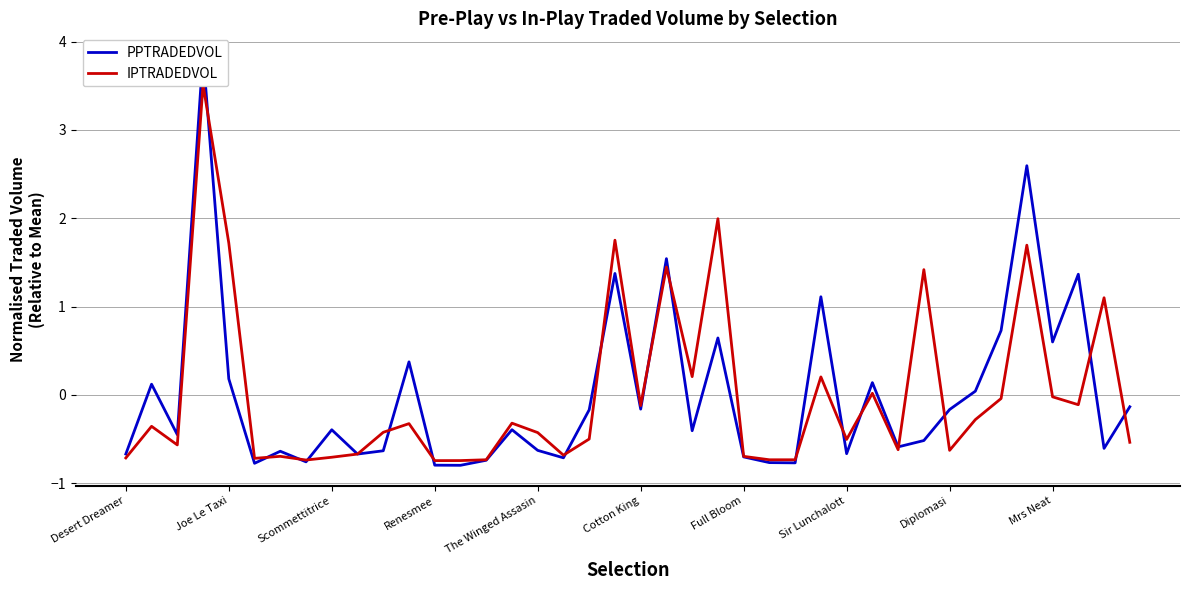

The IPTRADEDVOL series shows -0.3 at 33. True or false?

True